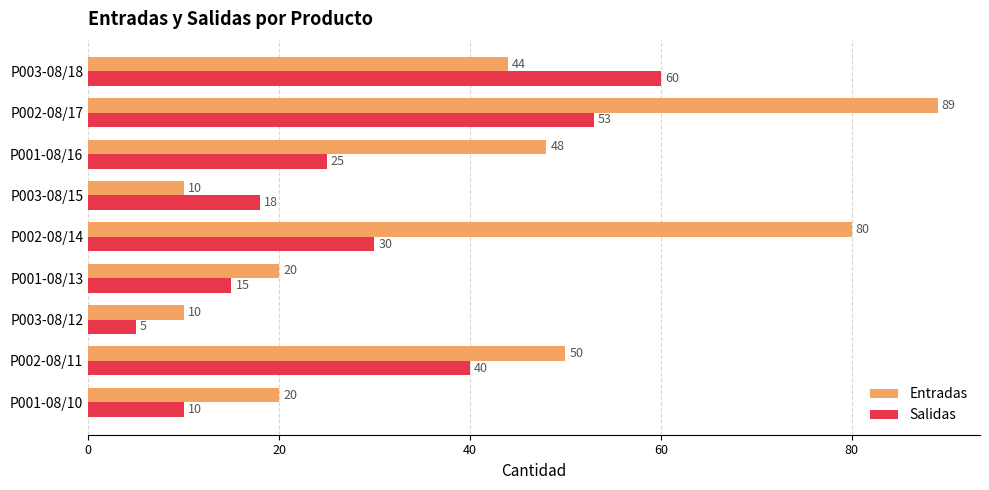

What is the sum of the Salidas values at P003-08/18 and P003-08/12?

65